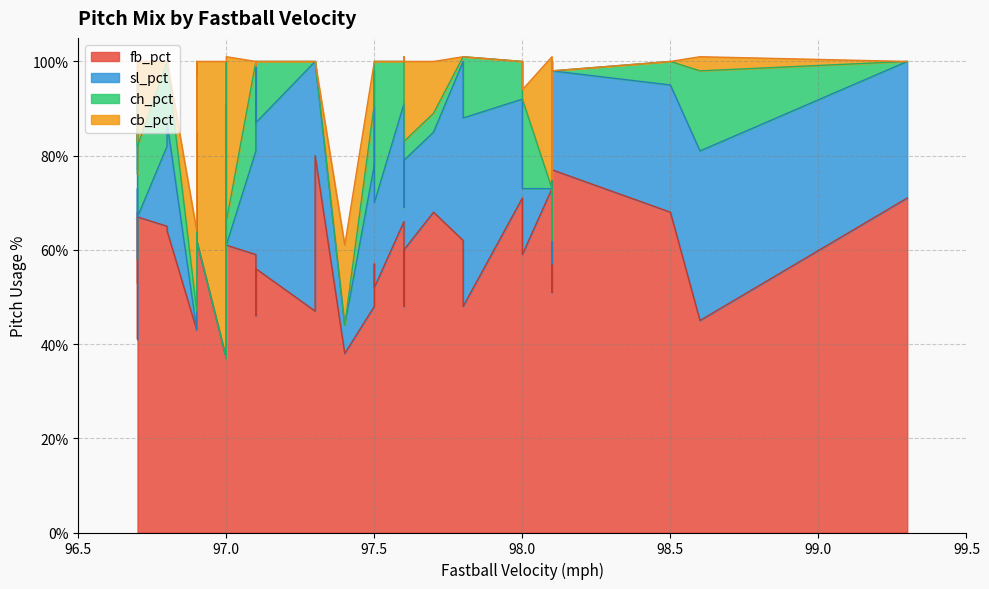

What is the difference between the second highest and minimum values in the sl_pct series?

0.5